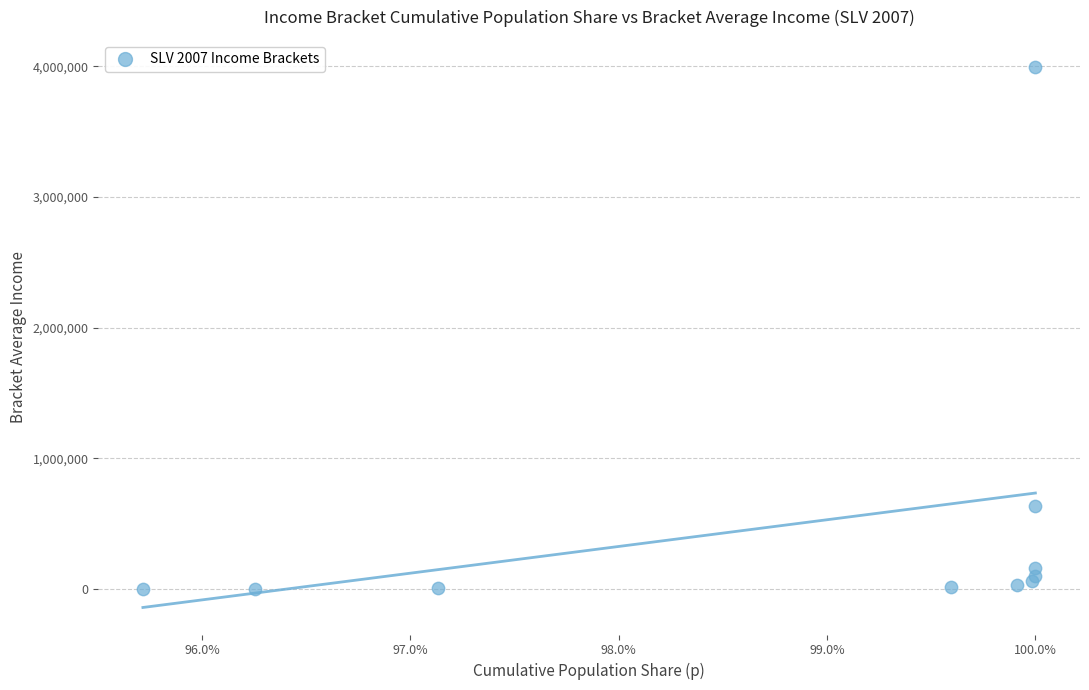

What Y value in the scatter plot is closest to 1998701?

636313.7